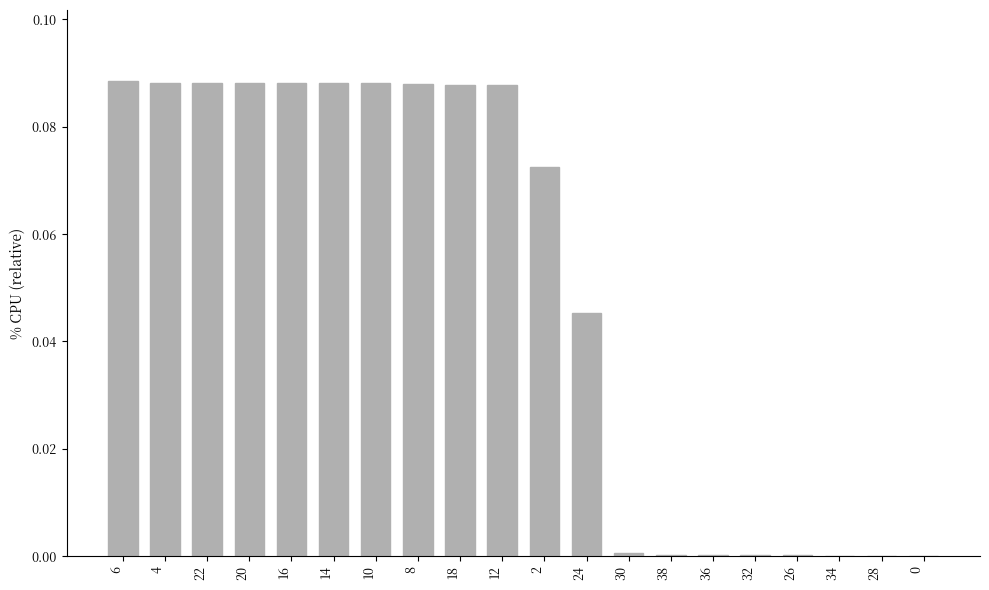

The value at 6 is 0.0. True or false?

False